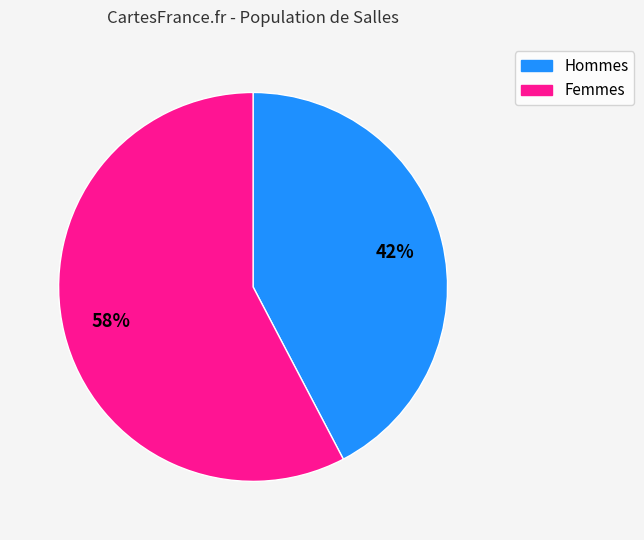

How many slices are in this pie chart?

2